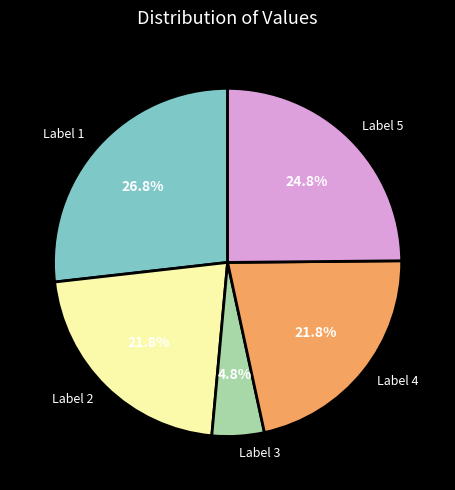

Between Label 1 and Label 5, which is larger?

Label 1